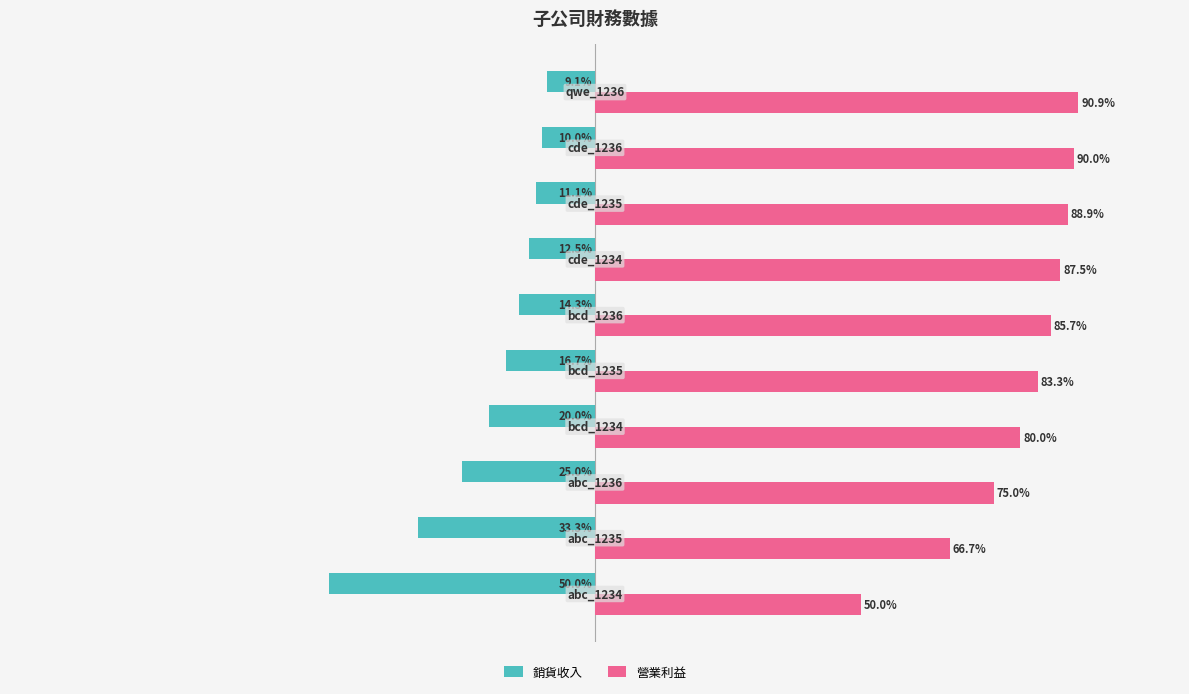

Which series has the largest total across all categories?

營業利益